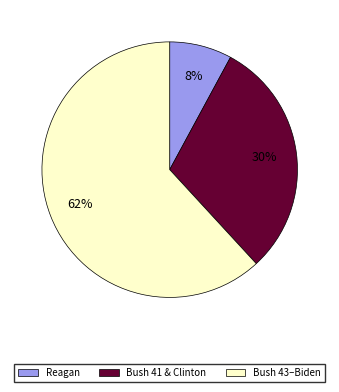

To the nearest percent, what is the average slice percentage?

33%